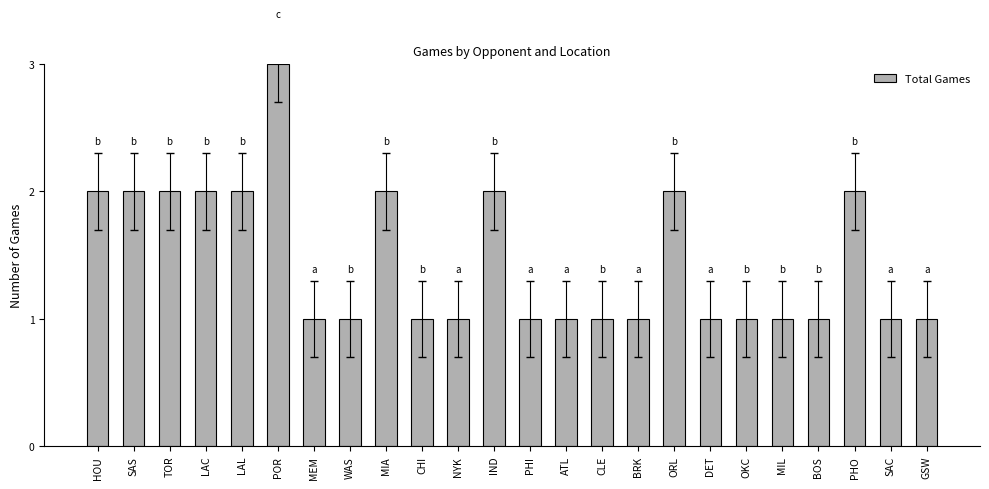

The chart shows a value of 0 at MEM. True or false?

False